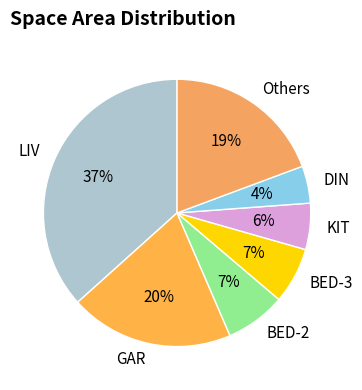

Is there any slice that represents more than half of the pie?

No